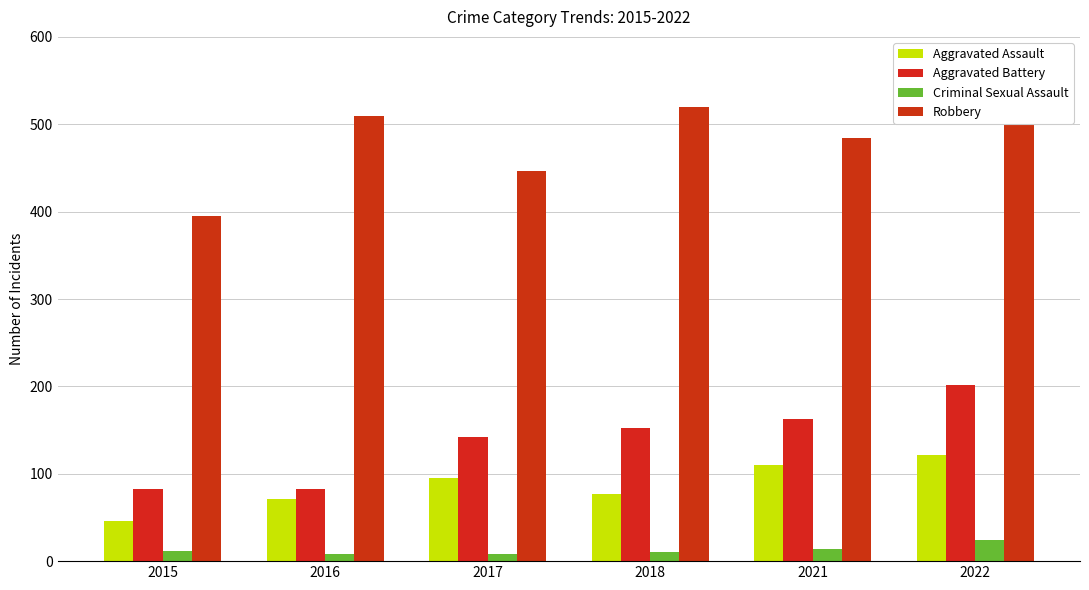

What is the difference between the maximum and minimum values in the Aggravated Battery series?

120